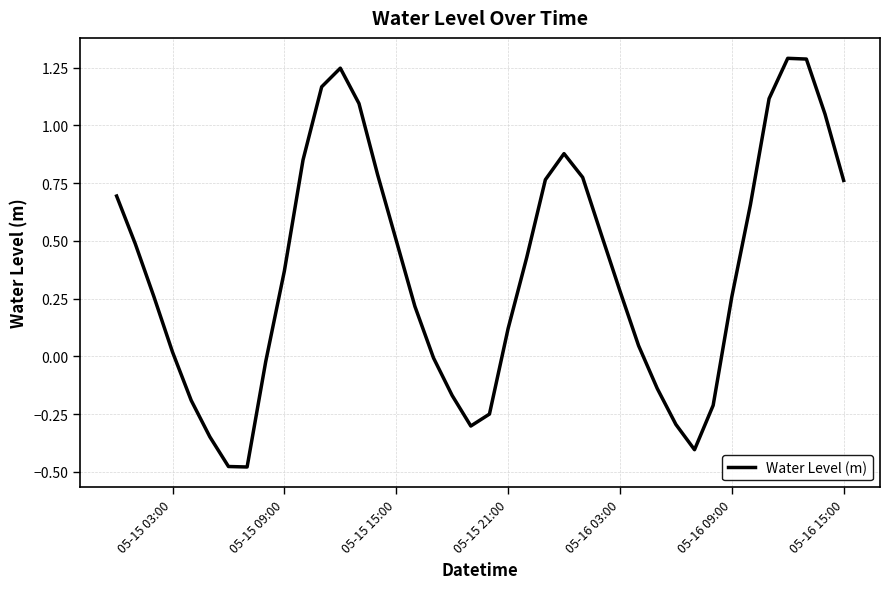

What is the maximum value shown in the chart?

1.3